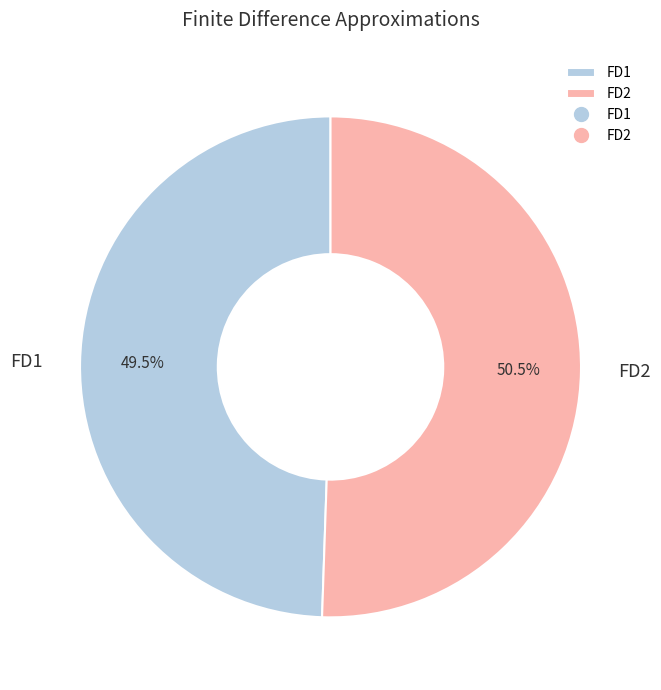

What is the ratio of the value at FD2 to the value at FD1?

1.0